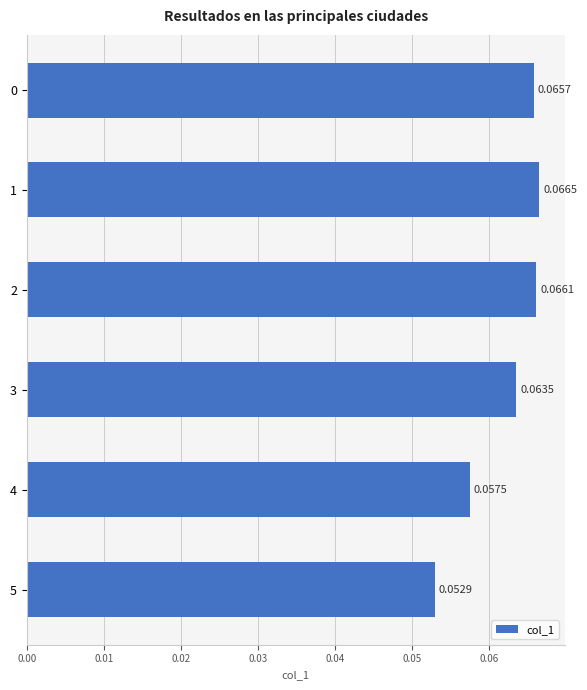

What is the sum of all values?

0.4